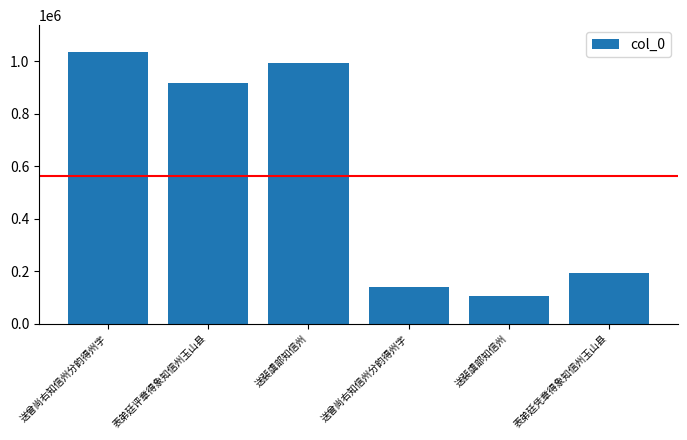

What is the label of the 5th bar from the right?

表弟廷评章得象知信州玉山县